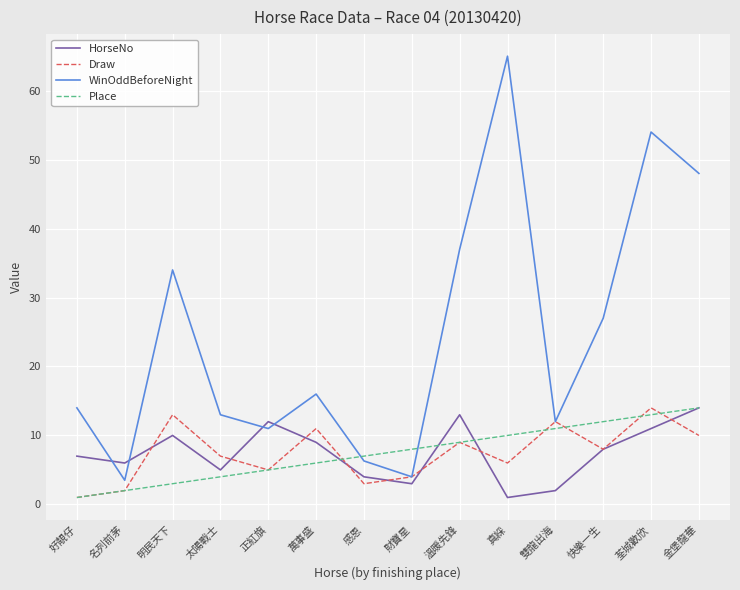

Which series has the widest spread of values?

WinOddBeforeNight